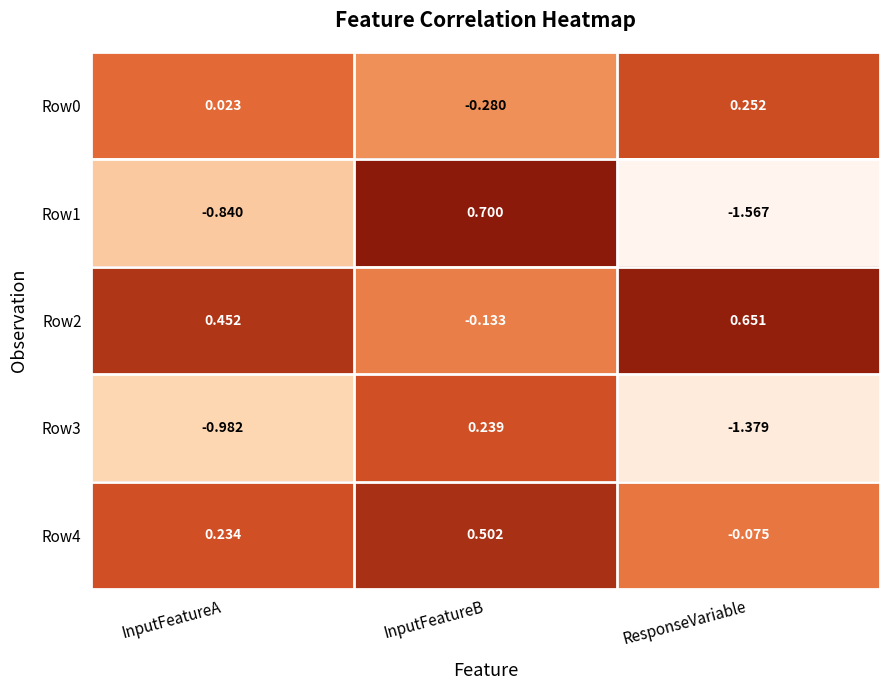

List the labels in order of Row2 value, largest first.

ResponseVariable, InputFeatureA, InputFeatureB